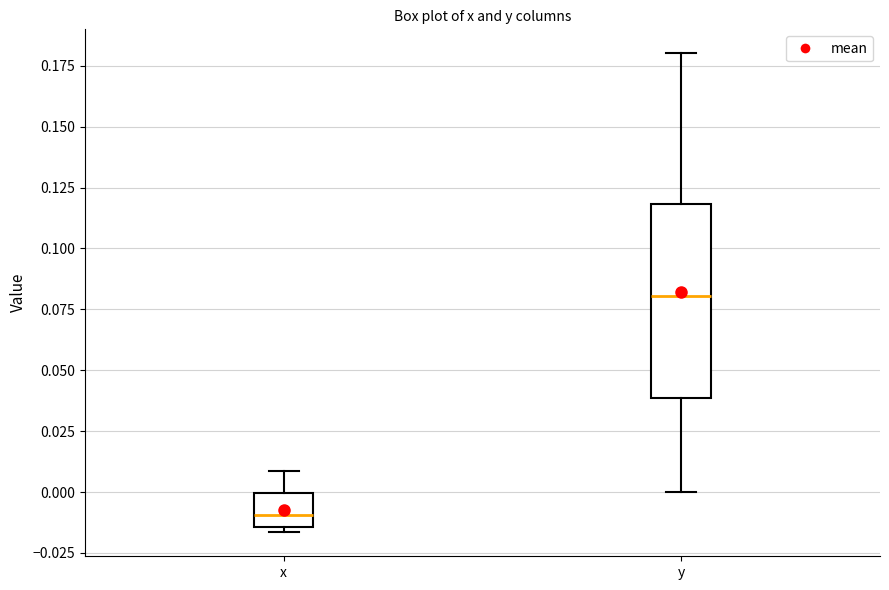

Which box's median line is the highest?

y